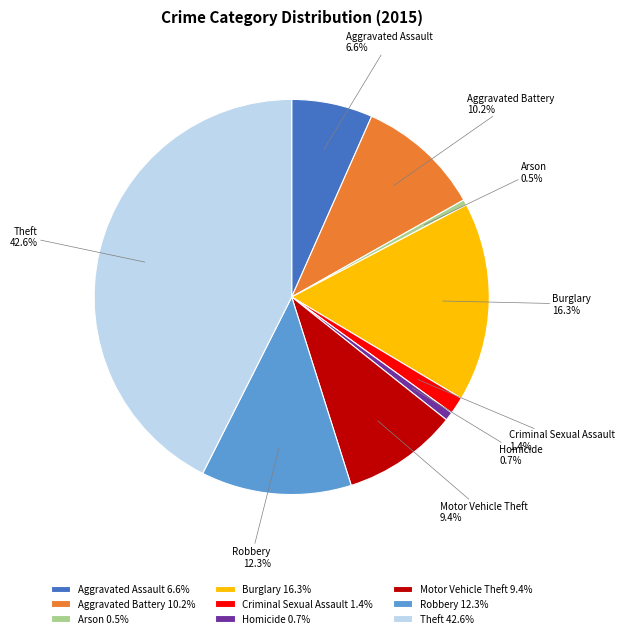

How many slices are in this pie chart?

9